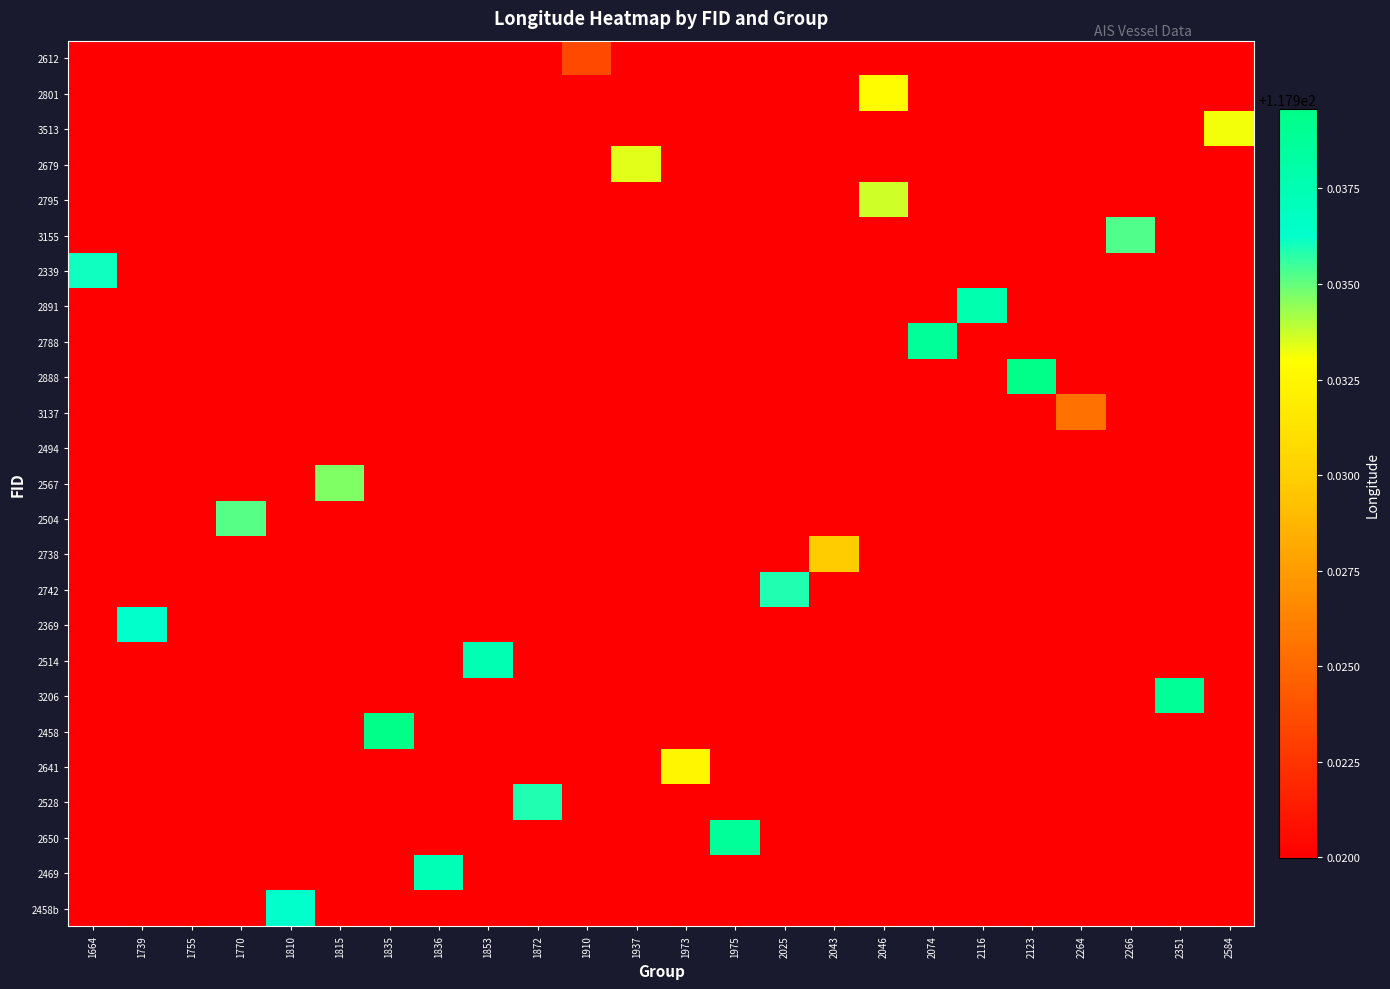

At how many categories does at least one series exceed 117?

24